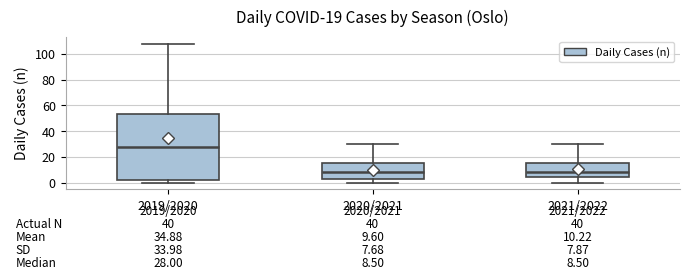

Which box is the tallest, from its lower edge to its upper edge?

2019/2020